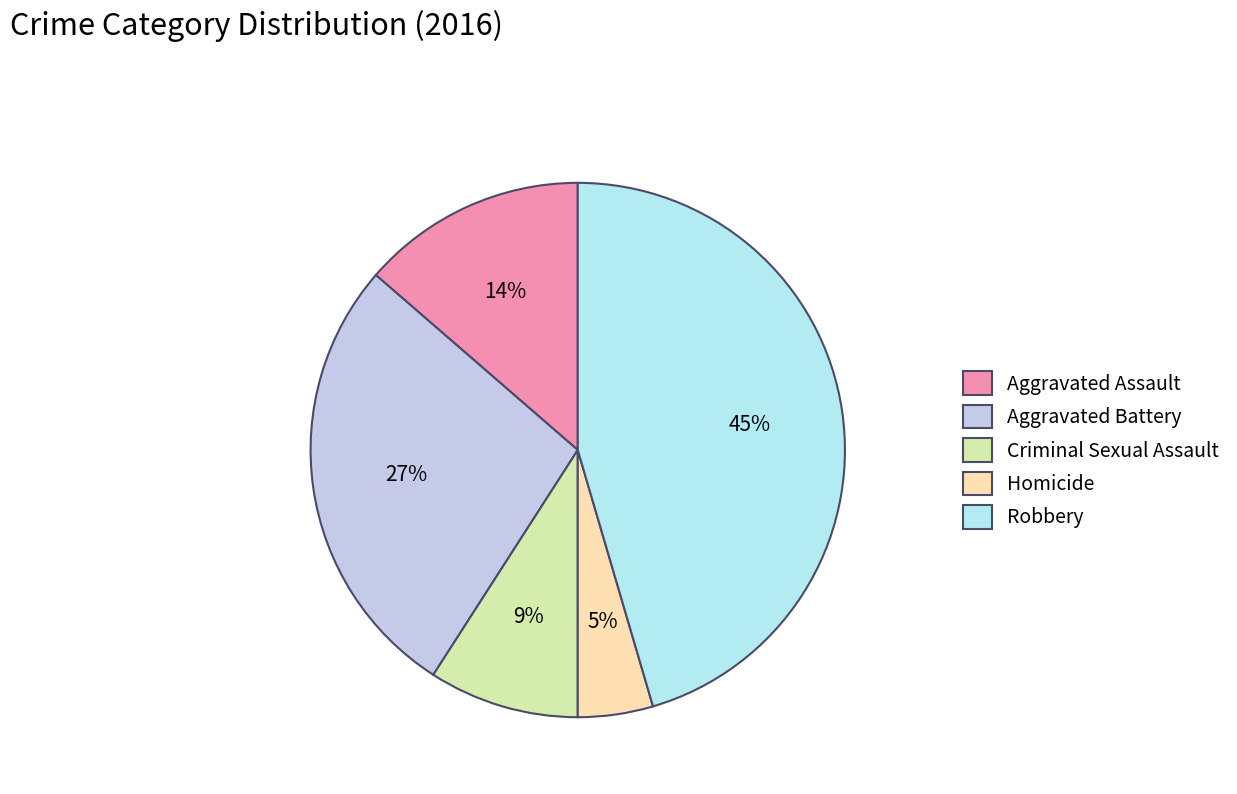

To the nearest percent, what portion does Aggravated Battery represent?

27%